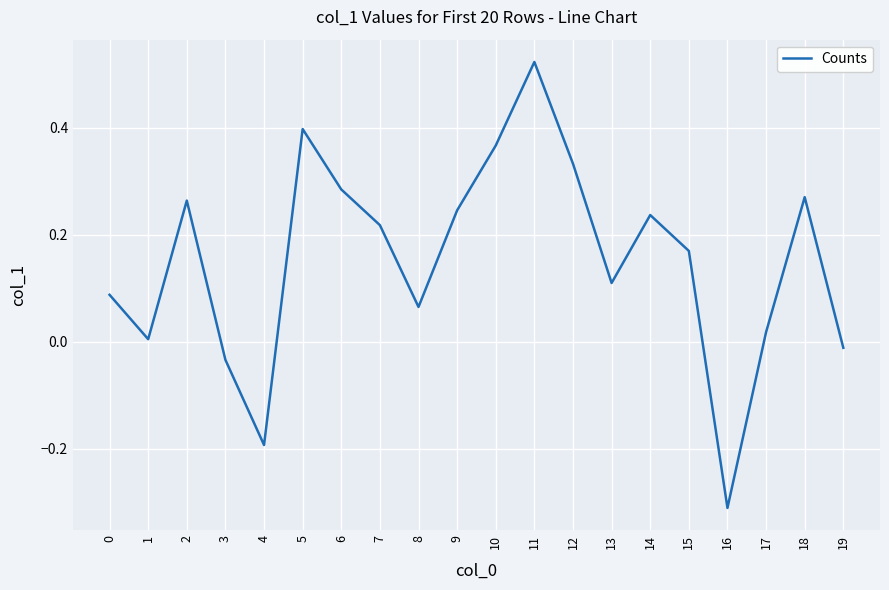

The chart shows a value of 0.1 at 7. True or false?

False